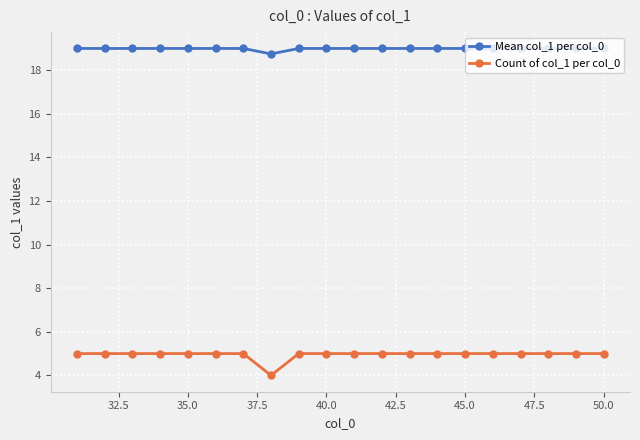

At how many categories does at least one series exceed 11?

20